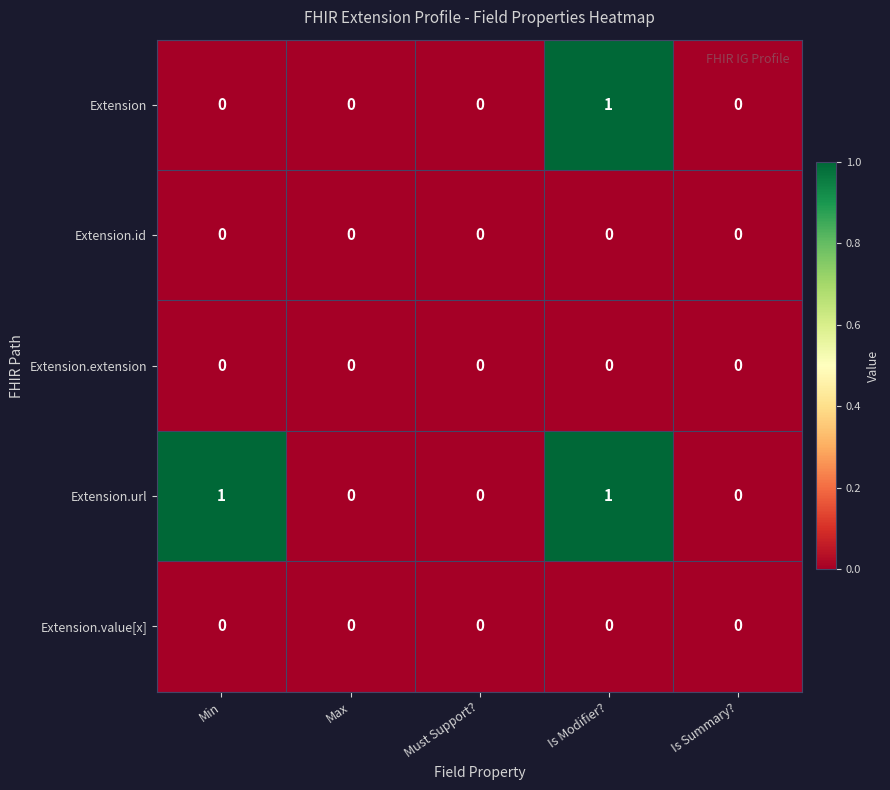

Reading left to right, what are all the values shown in this chart?

Extension: 0	0	0	1	0
Extension.id: 0	0	0	0	0
Extension.extension: 0	0	0	0	0
Extension.url: 1	0	0	1	0
Extension.value[x]: 0	0	0	0	0